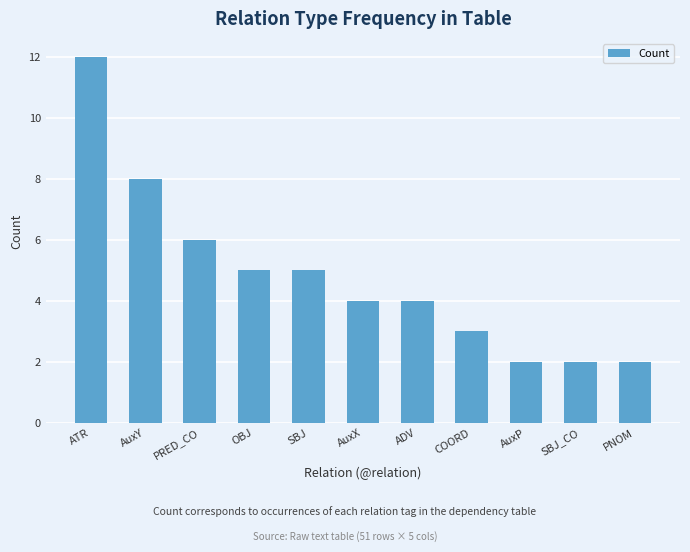

What is the ratio of the value at SBJ to the value at OBJ?

1.0